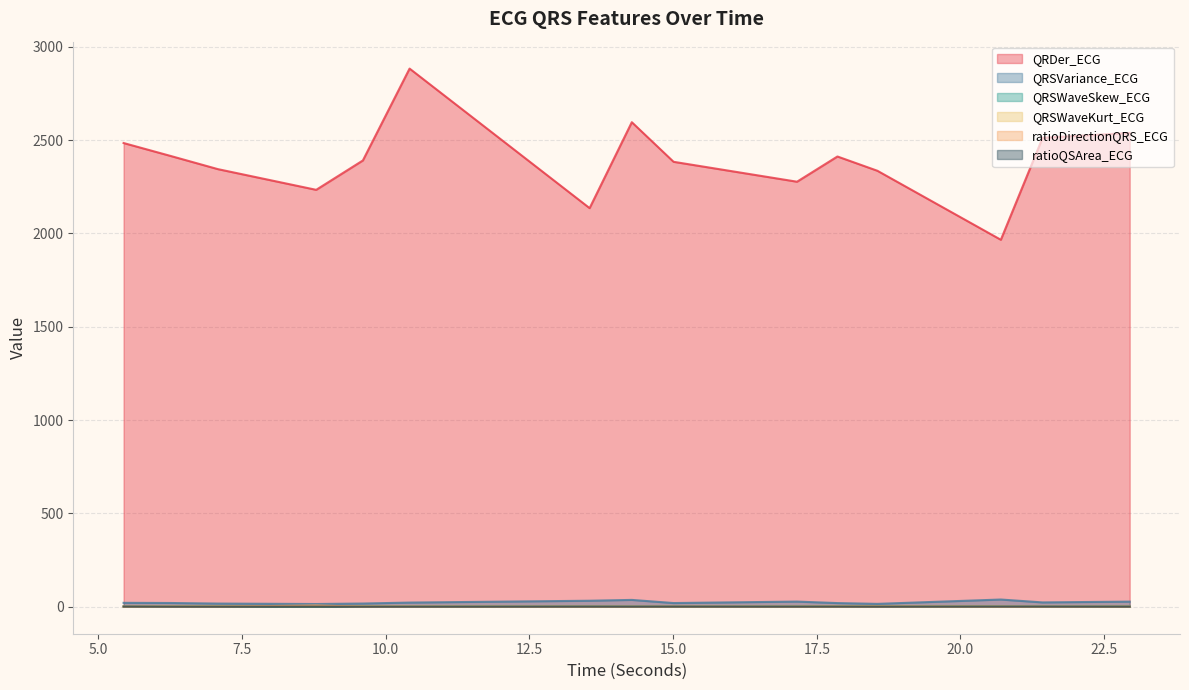

What is the sum of the QRSWaveSkew_ECG values at 15.0078125 and 20.703125?

3.6